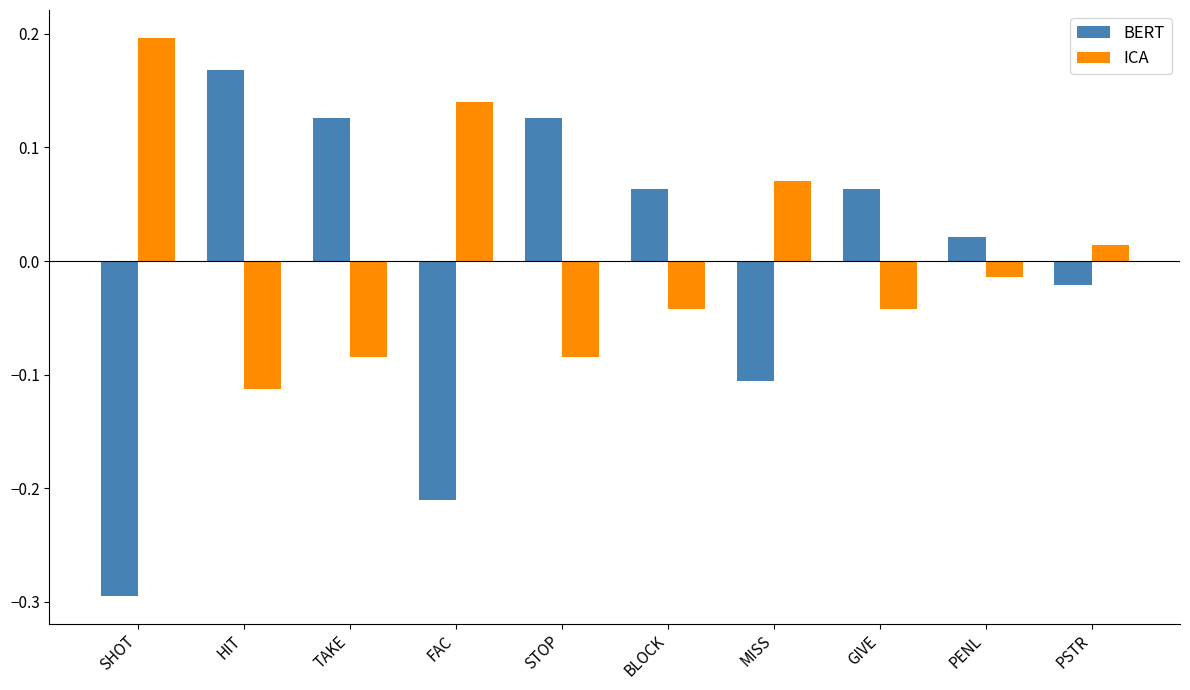

What is the difference between the maximum and minimum values in the ICA series?

0.3